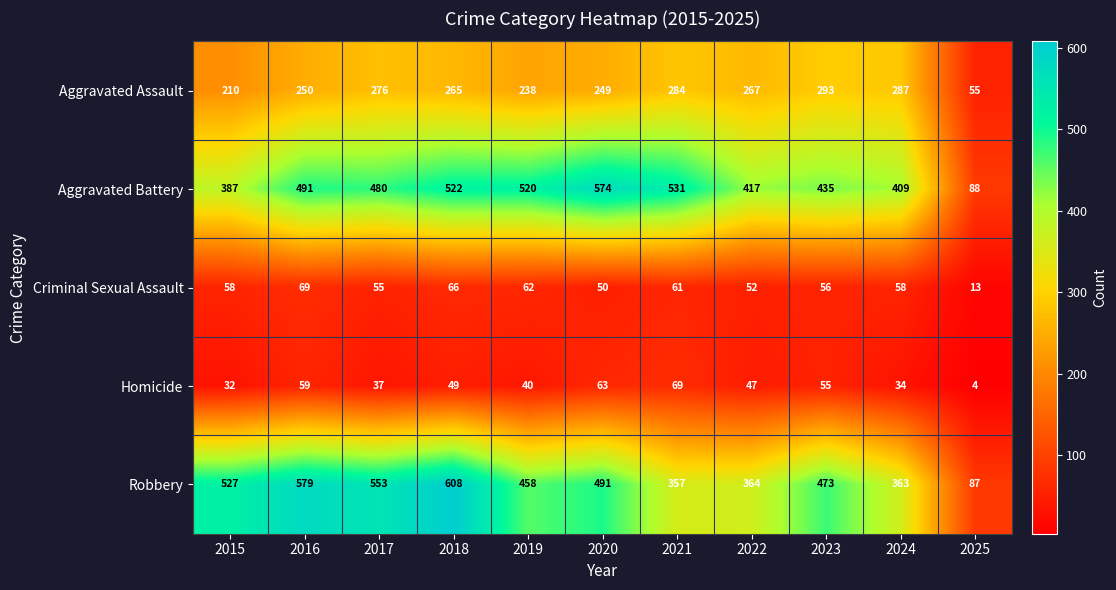

Which category has the lowest value across all series?

2025